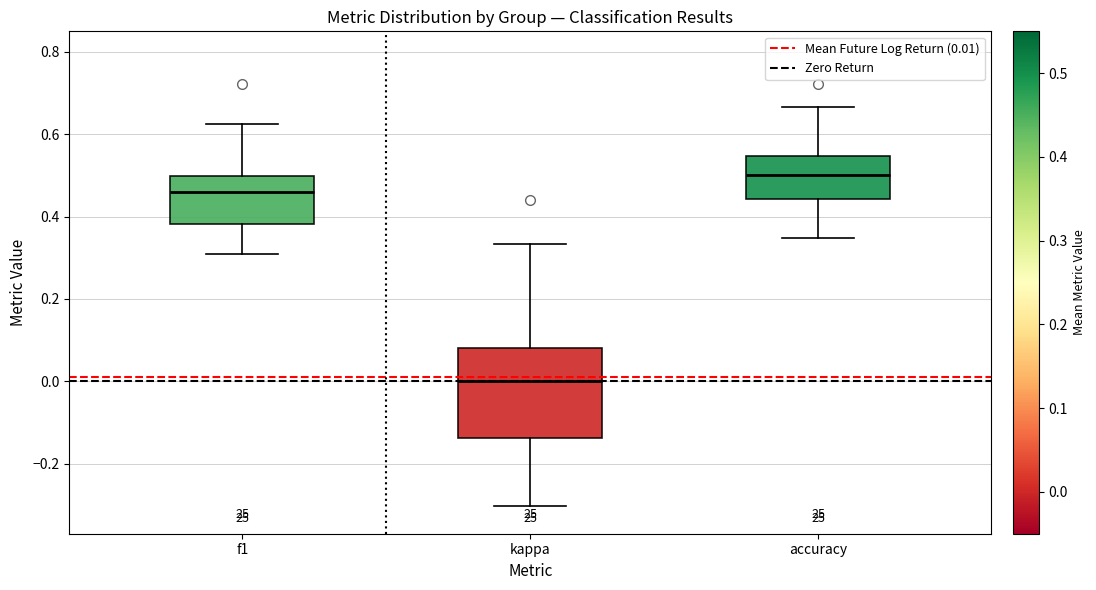

Which box is the tallest, from its lower edge to its upper edge?

kappa